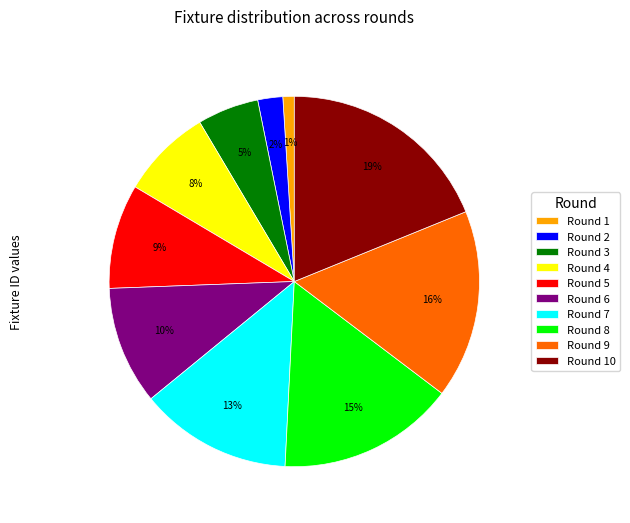

Rank the categories by value from lowest to highest.

Round 1, Round 2, Round 3, Round 4, Round 5, Round 6, Round 7, Round 8, Round 9, Round 10